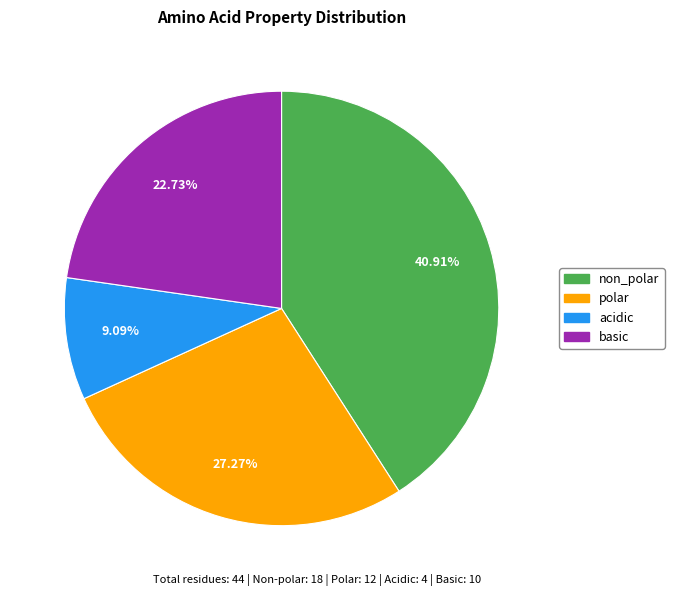

Combined, what portion of the pie is basic and polar?

50.0%